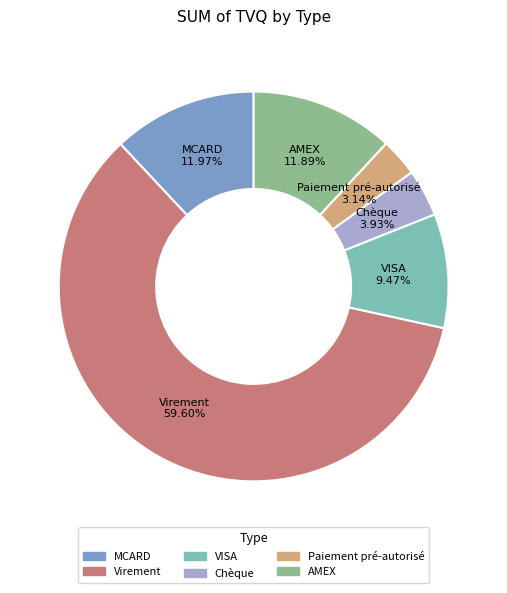

Does any single category account for the majority?

Yes